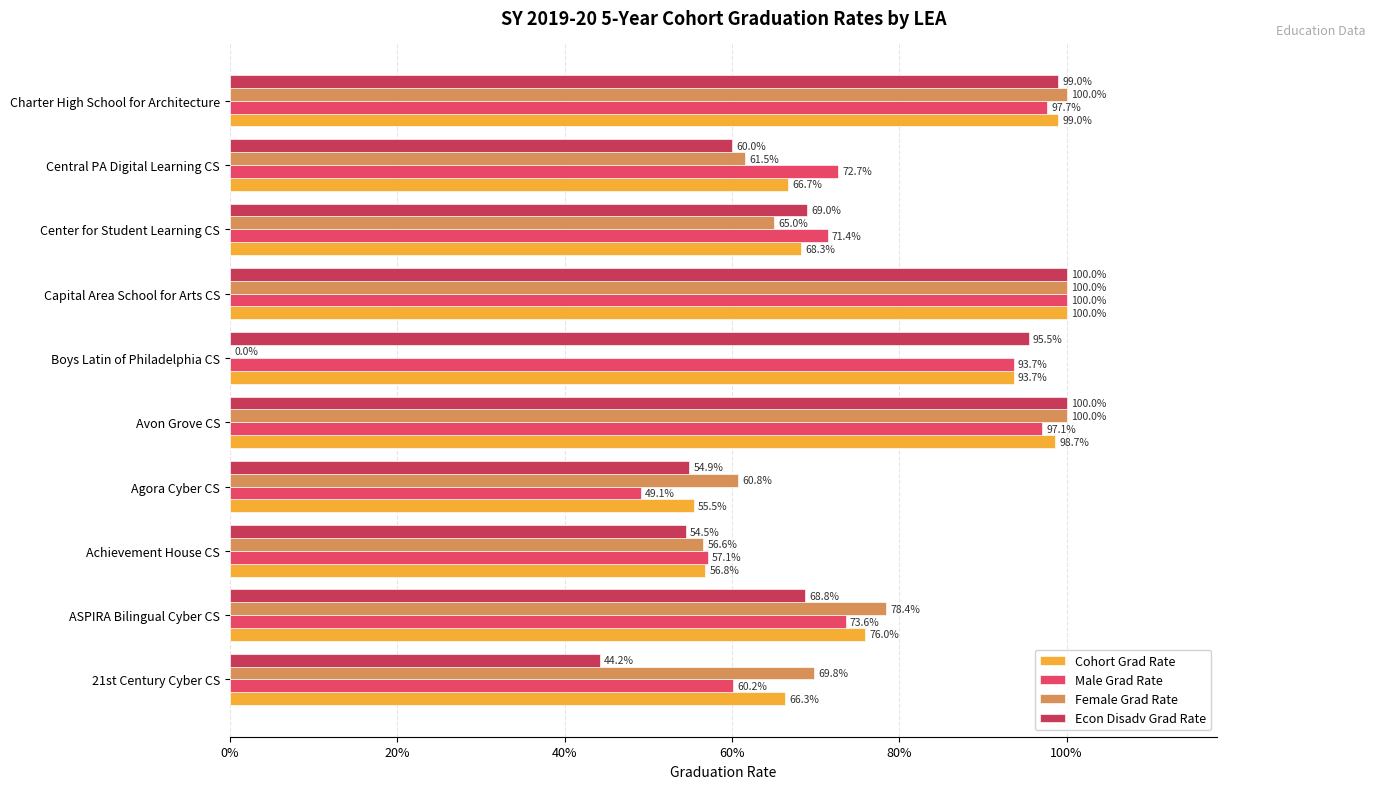

What are all the series names shown in the legend?

Cohort Grad Rate, Male Grad Rate, Female Grad Rate, Econ Disadv Grad Rate